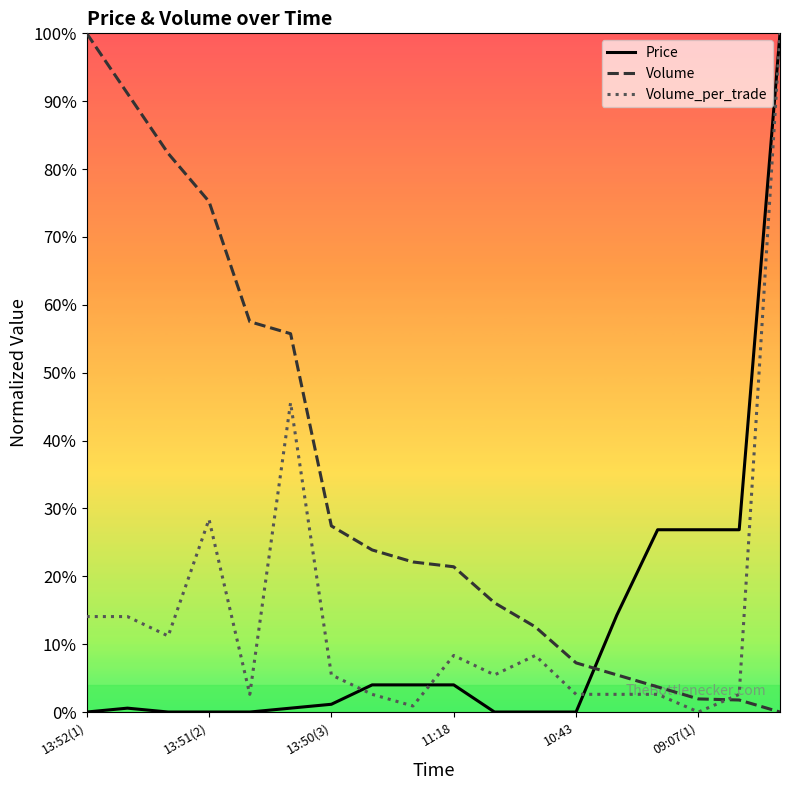

Is this an area chart (filled region under the line)?

No